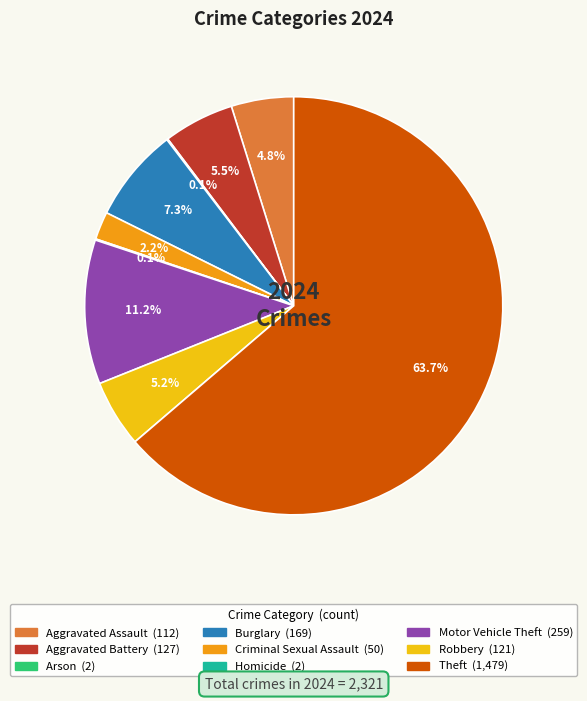

Which category accounts for the majority?

Theft